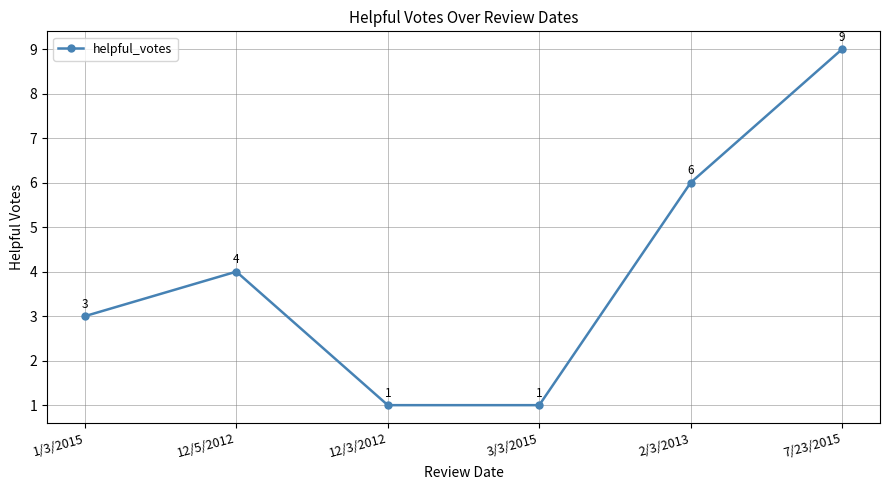

True or false: the data shows 4 at 12/5/2012.

True